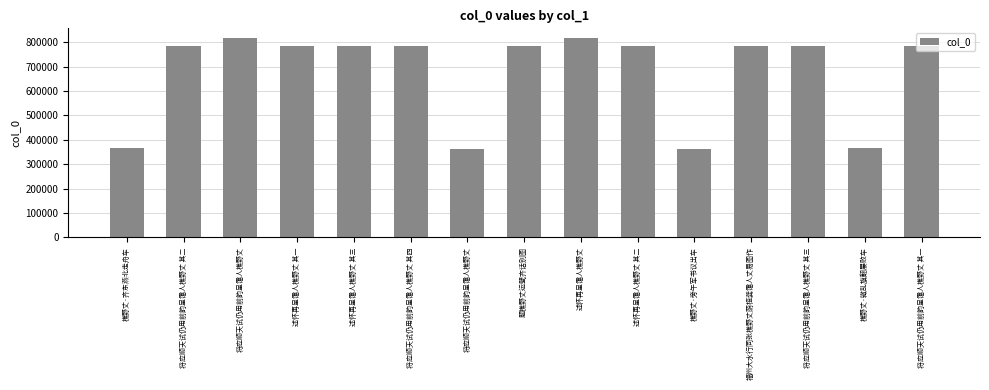

Is it true that the value at 樵野丈·旁午军书议出车 is 180705?

False